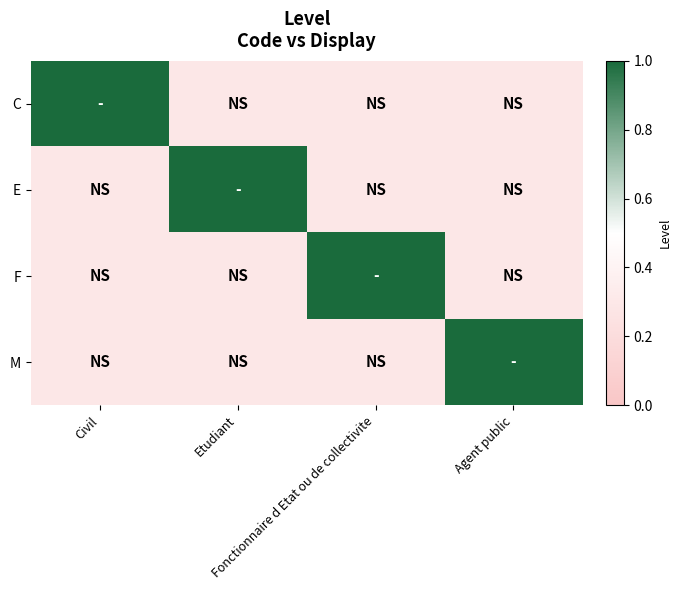

At Agent public, list the series in order from largest to smallest.

M, C, E, F